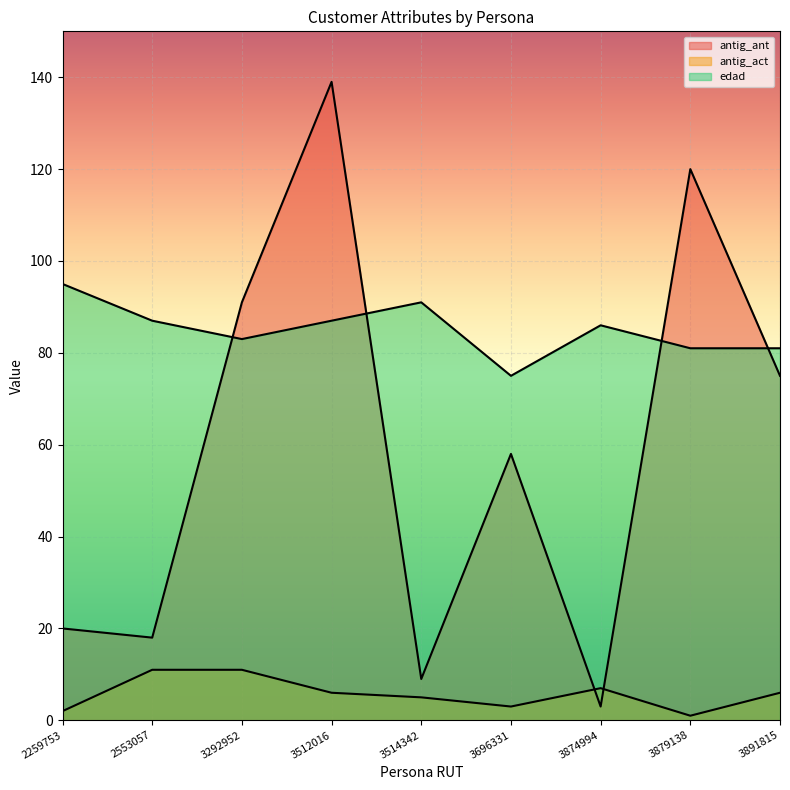

At which label does edad reach its minimum?

3696331